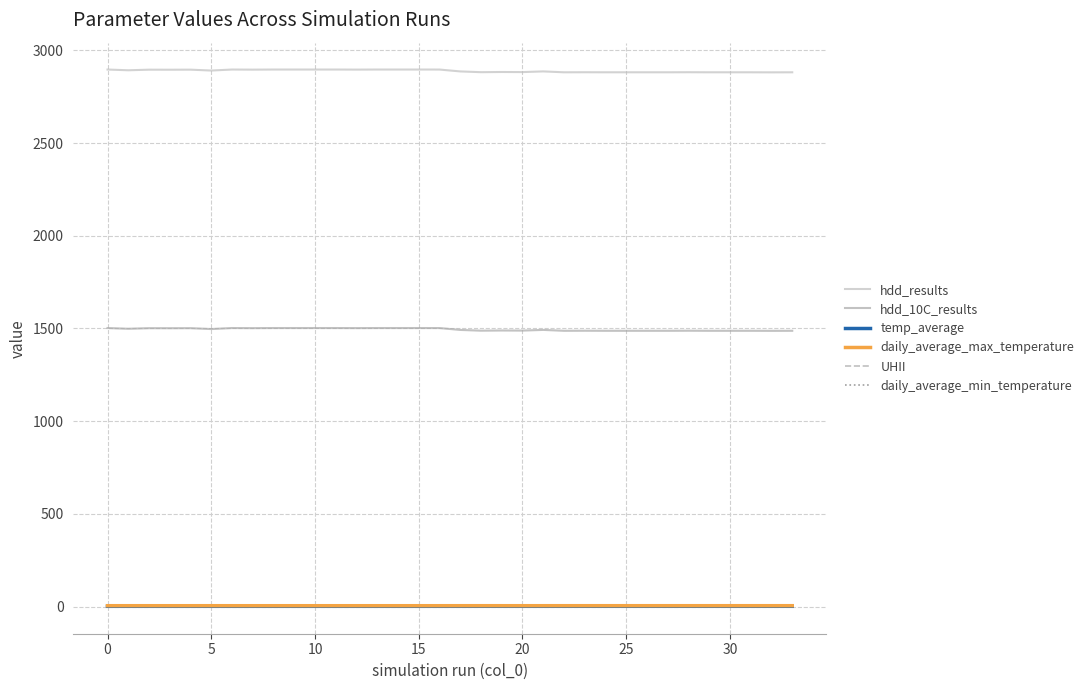

True or false: hdd_10C_results and UHII intersect in this chart.

False